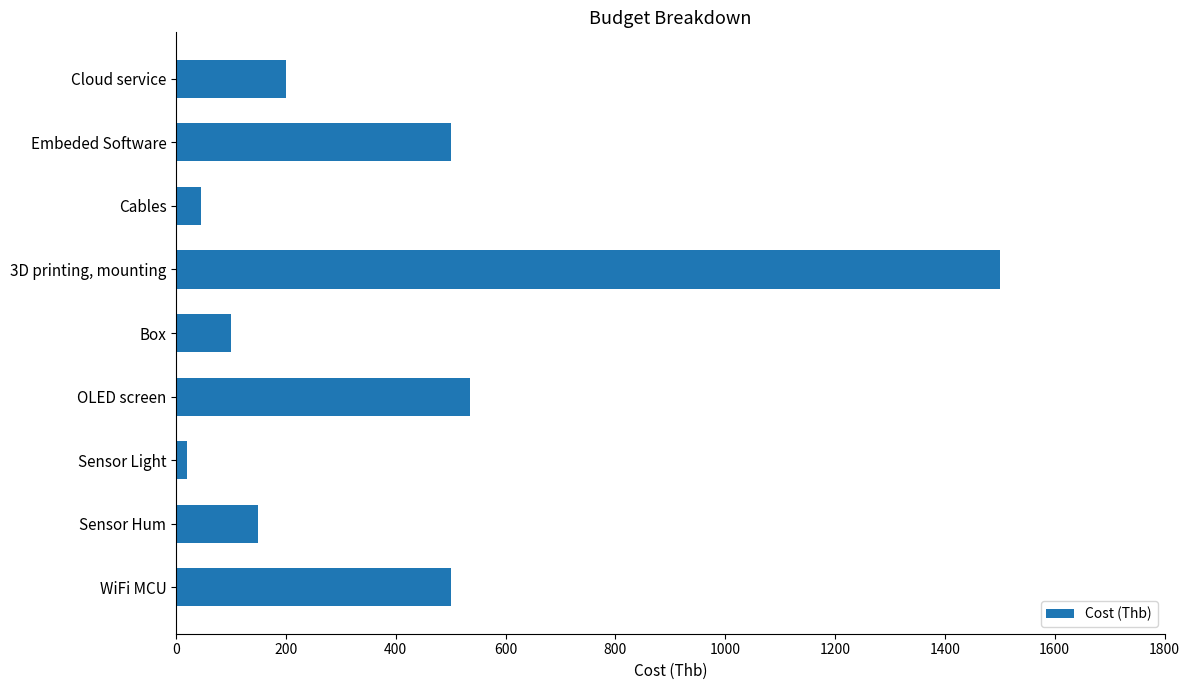

Reading bottom to top, extract all data points from this chart.

WiFi MCU=500	Sensor Hum=150	Sensor Light=20	OLED screen=535	Box=100	3D printing, mounting=1500	Cables=45	Embeded Software=500	Cloud service=200